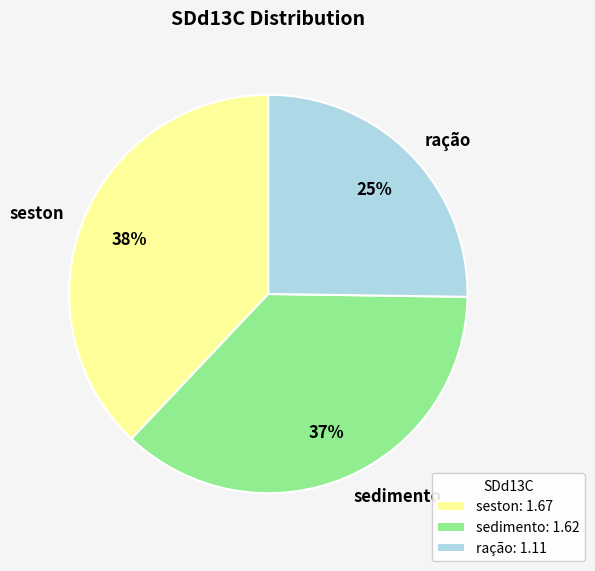

Is the sum of seston and ração greater than half?

Yes